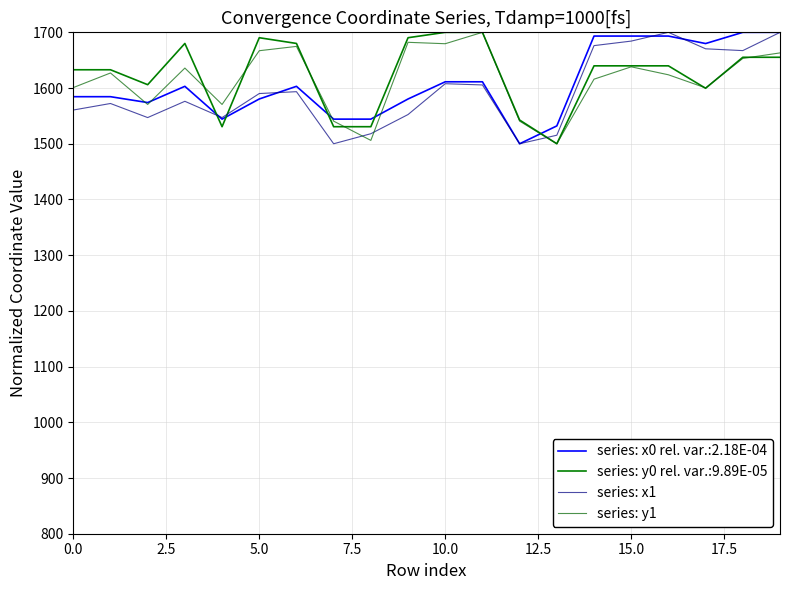

Rank the series by their average value, from highest to lowest.

series: y0 rel. var.:9.89E-05, series: y1, series: x0 rel. var.:2.18E-04, series: x1